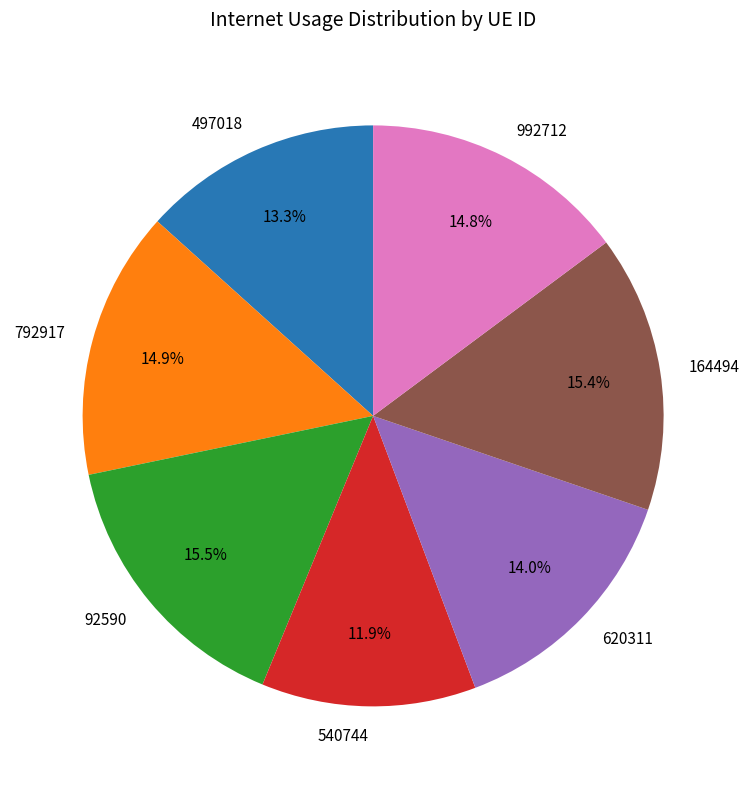

To the nearest percent, what portion does 992712 represent?

15%